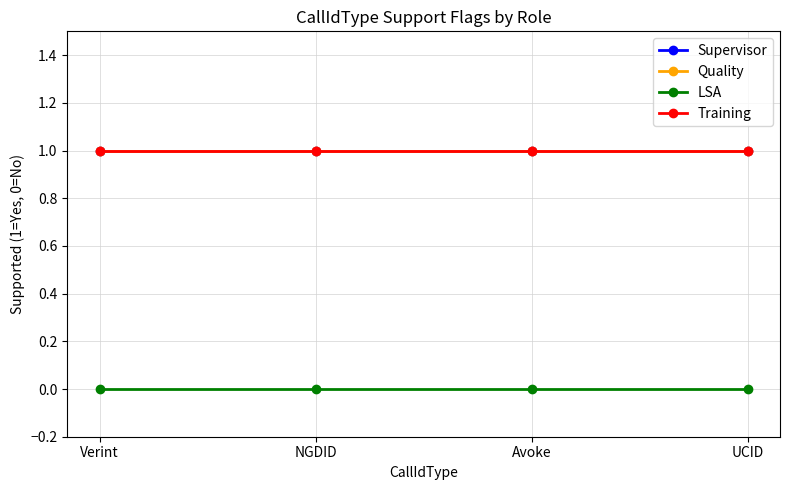

True or false: Training has more than 1 interior local peaks.

False